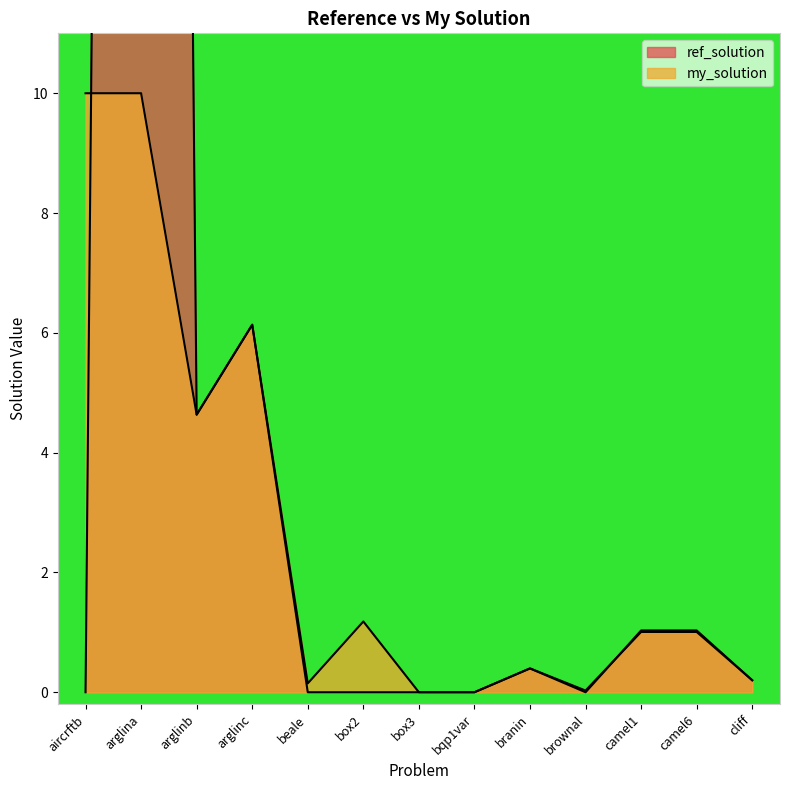

What is the label of the 6th point from the right?

bqp1var